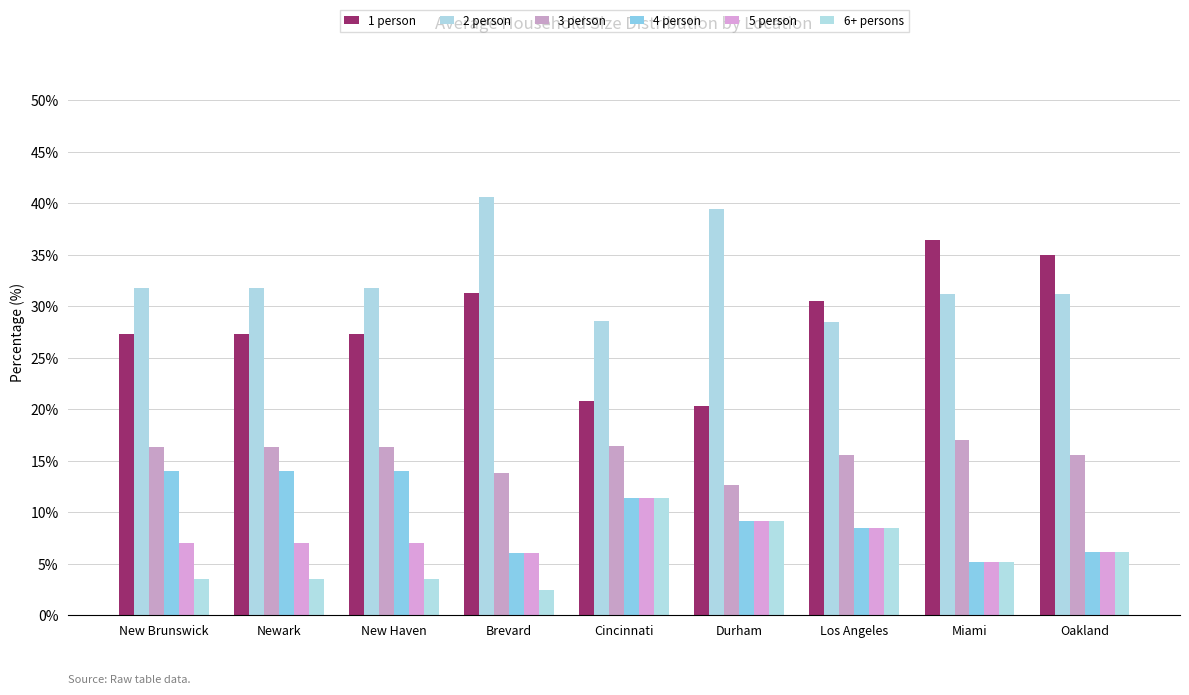

Reading left to right, transcribe all the data shown in this chart.

1 person: 27.3	27.3	27.3	31.3	20.8	20.4	30.5	36.4	35.0
2 person: 31.8	31.8	31.8	40.6	28.6	39.5	28.5	31.2	31.2
3 person: 16.4	16.4	16.4	13.8	16.4	12.7	15.6	17.0	15.5
4 person: 14.0	14.0	14.0	6.0	11.4	9.2	8.5	5.1	6.1
5 person: 7.0	7.0	7.0	6.0	11.4	9.2	8.5	5.1	6.1
6+ persons: 3.5	3.5	3.5	2.4	11.4	9.2	8.5	5.1	6.1